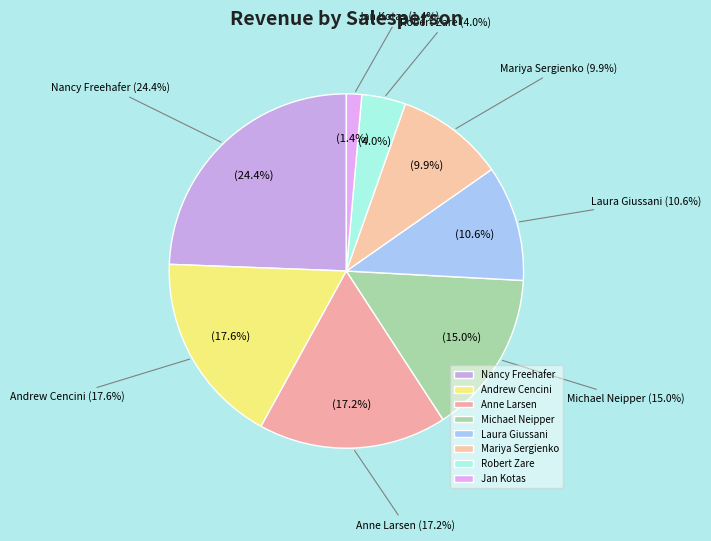

What is the largest slice in the pie chart?

Nancy Freehafer